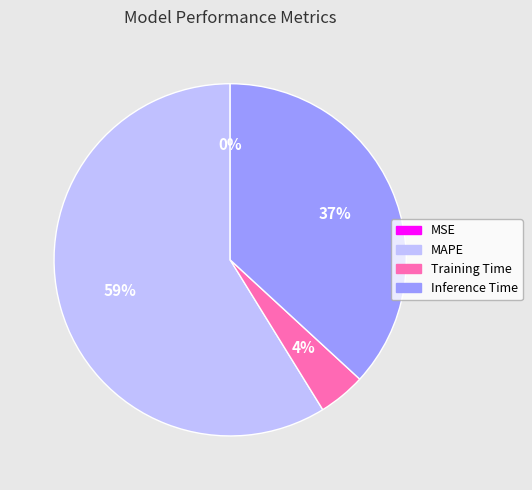

Combined, do Training Time and MAPE account for over 50%?

Yes